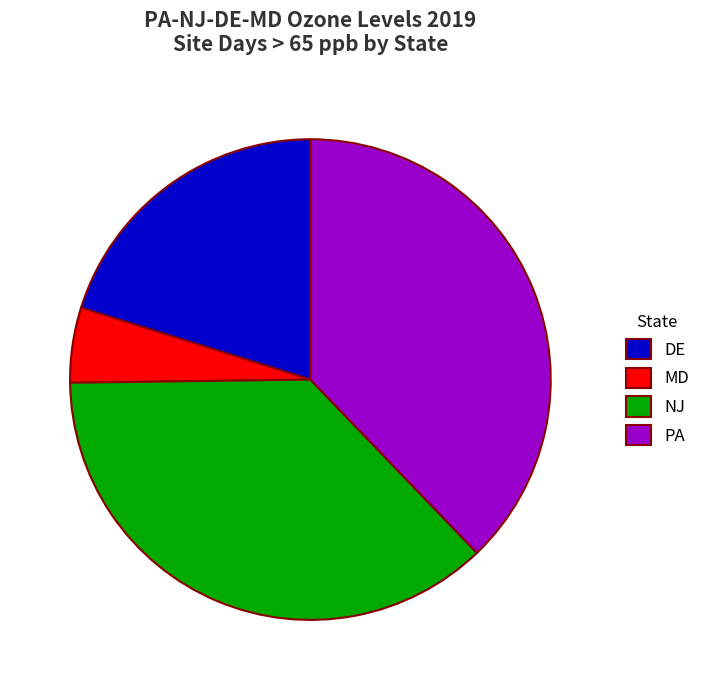

Combined, do NJ and DE account for over 50%?

Yes